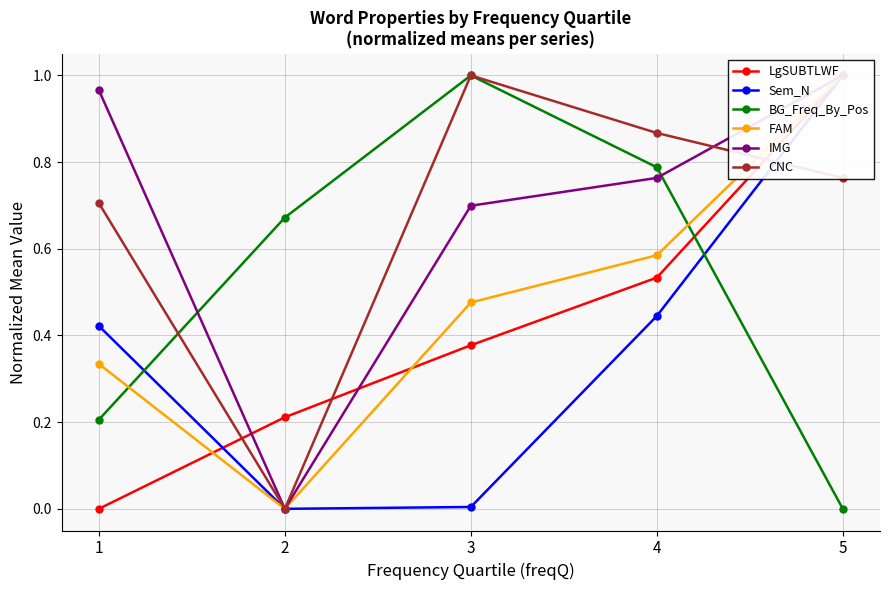

Which series ends up on top after the final intersection of BG_Freq_By_Pos and Sem_N?

Sem_N